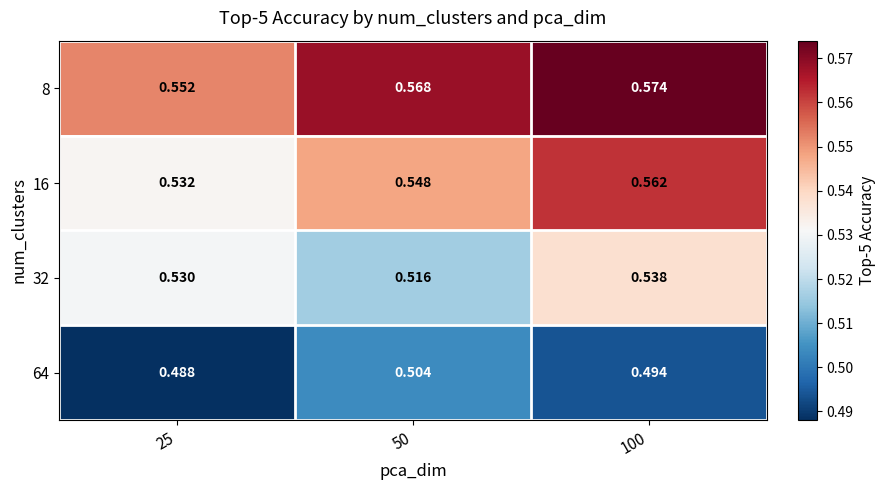

Is the value of 8 at 25 greater than the value of 16 at 100?

No